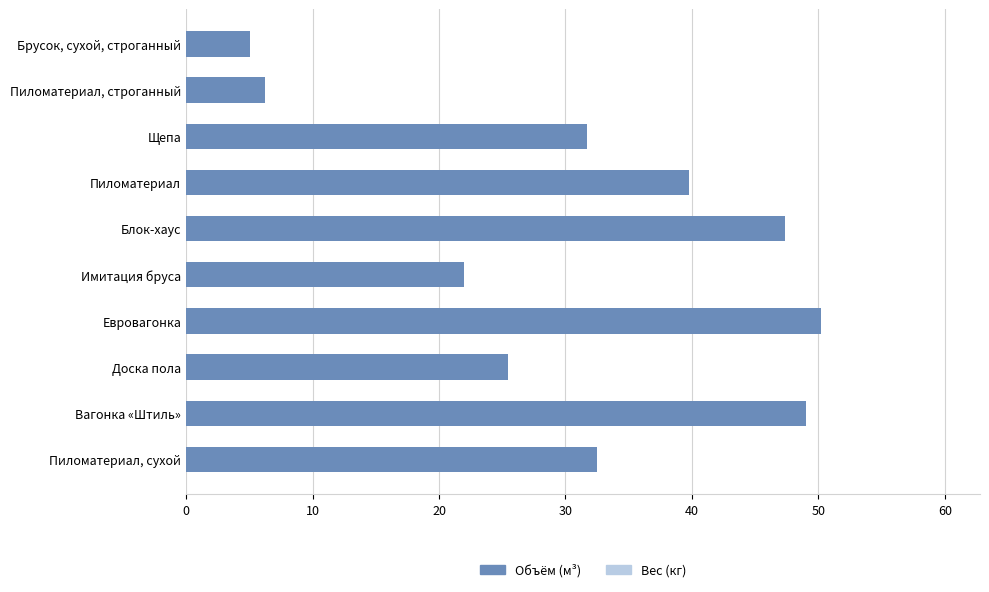

What is the difference between the maximum and second lowest values?

44.0